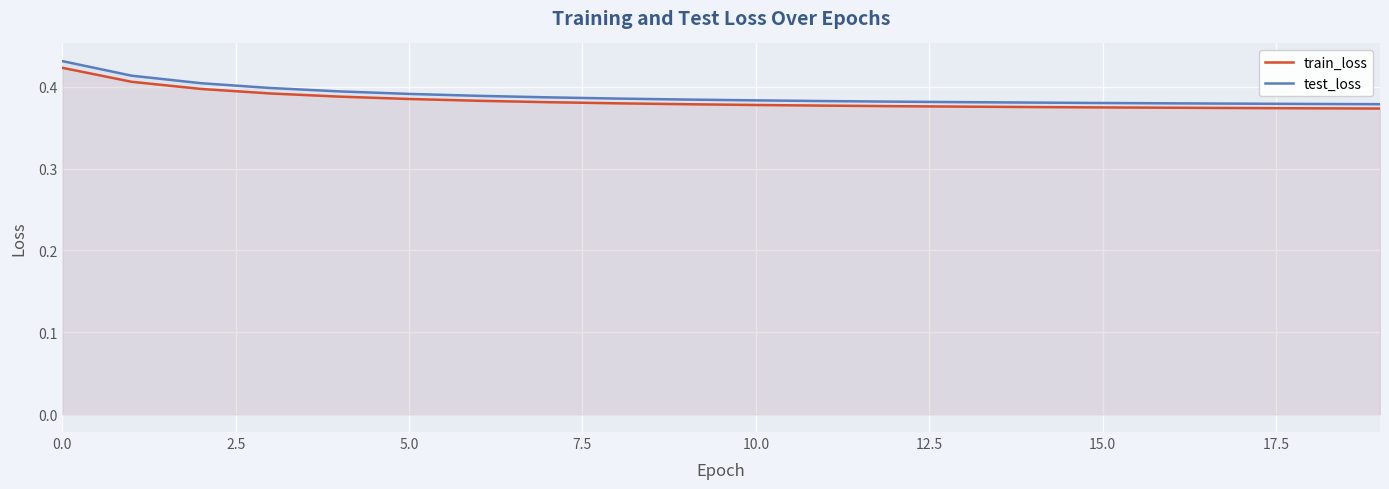

Is it true that train_loss equals 0.6 at 10.0?

False